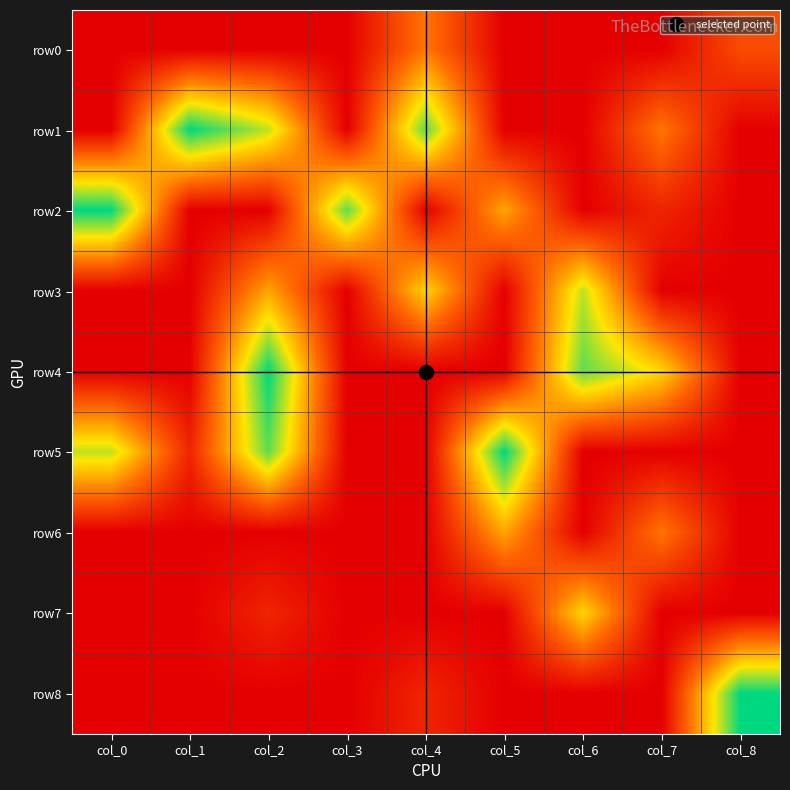

What is the difference between the highest and lowest values at col_0?

8